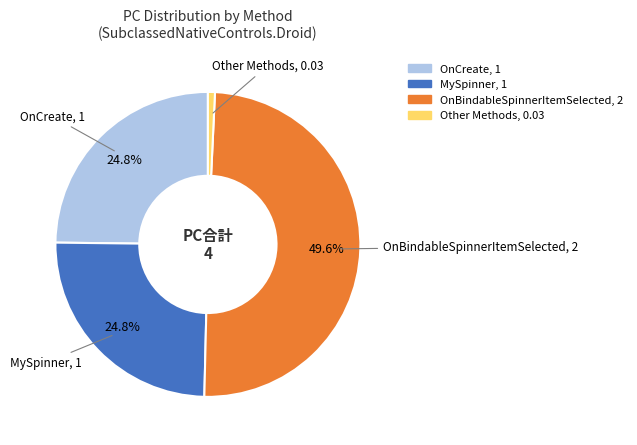

Is there a majority slice in this chart?

No